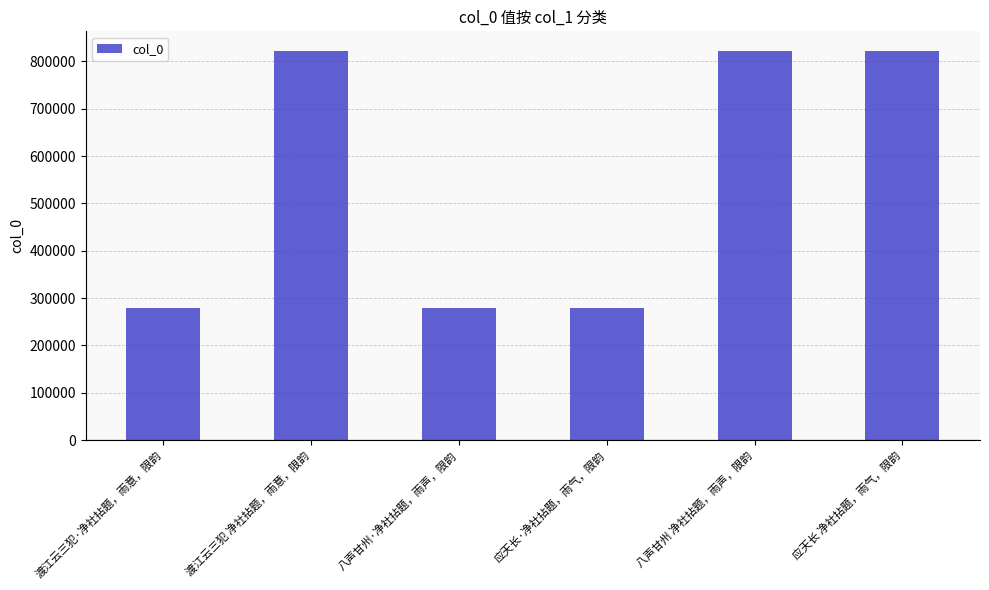

What is the minimum value shown in the chart?

279310